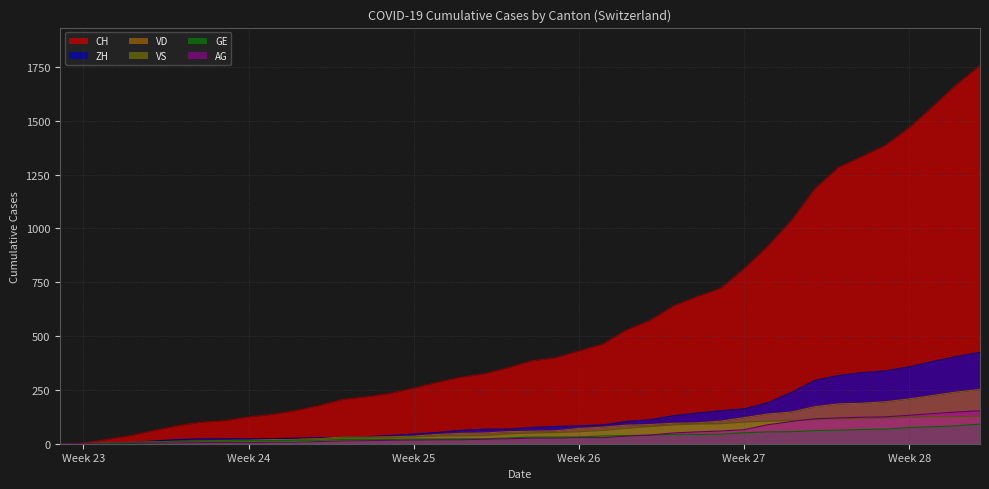

Does the chart have visible grid lines?

Yes